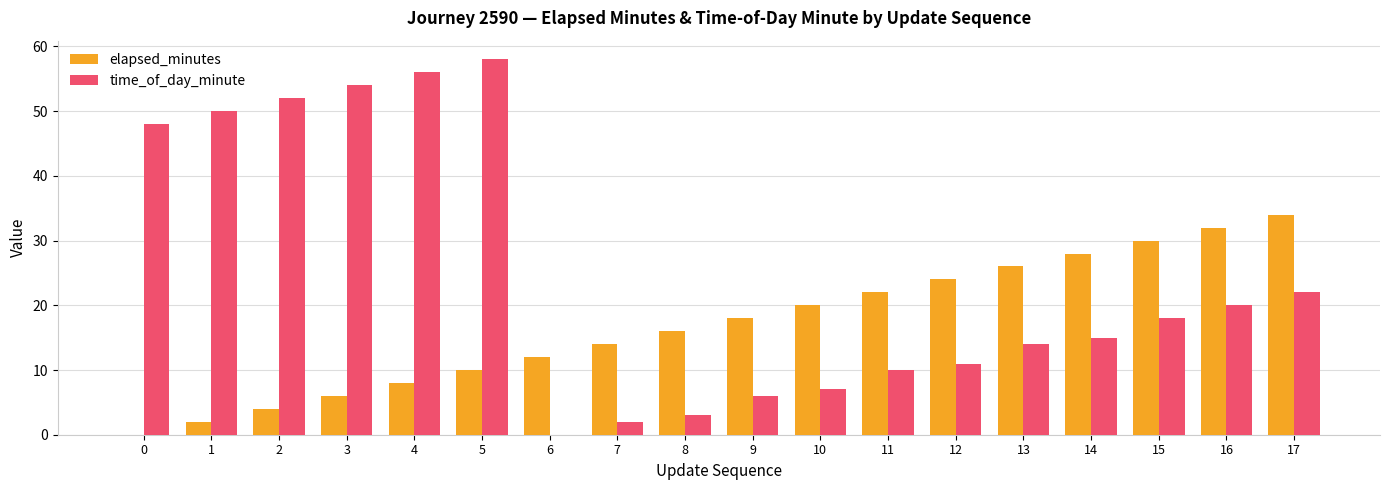

Reading right to left, transcribe all the data shown in this chart.

elapsed_minutes: 17=34	16=32	15=30	14=28	13=26	12=24	11=22	10=20	9=18	8=16	7=14	6=12	5=10	4=8	3=6	2=4	1=2	0=0
time_of_day_minute: 17=22	16=20	15=18	14=15	13=14	12=11	11=10	10=7	9=6	8=3	7=2	6=0	5=58	4=56	3=54	2=52	1=50	0=48